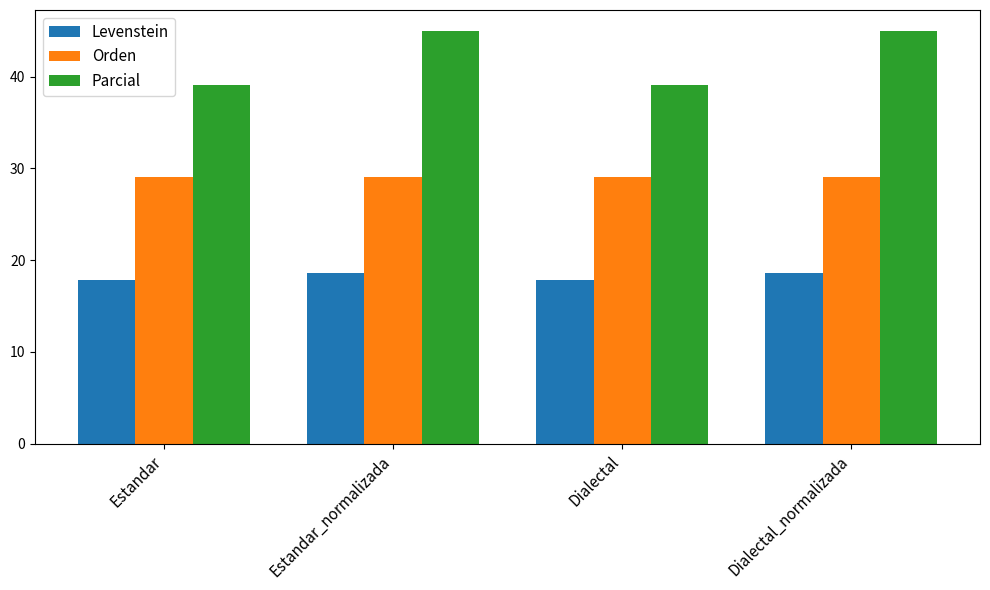

What is the approximate value of Levenstein at Dialectal_normalizada?

18.6